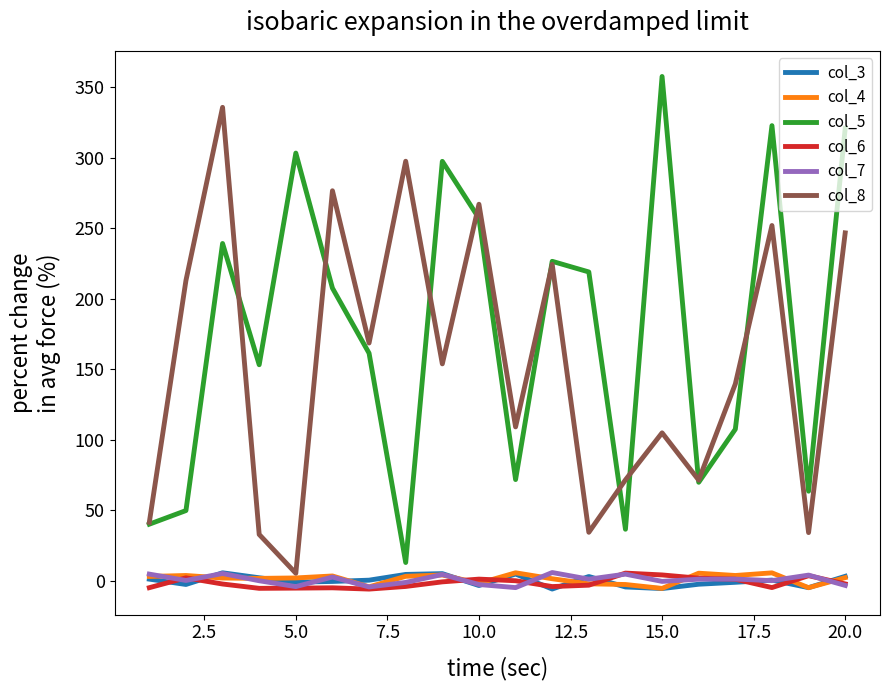

Which series has the largest total across all categories?

col_5